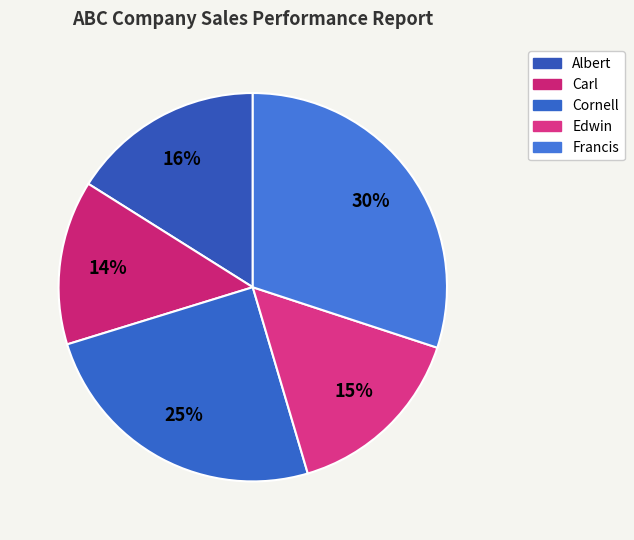

Which has a higher value, Francis or Albert?

Francis